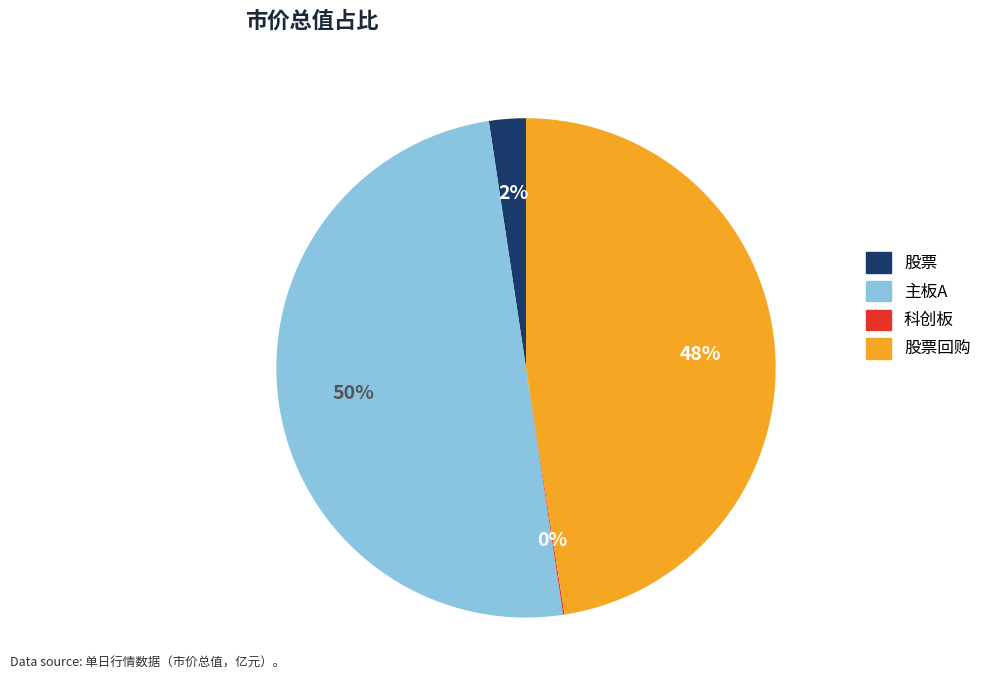

To the nearest percent, what is the average slice percentage?

25%